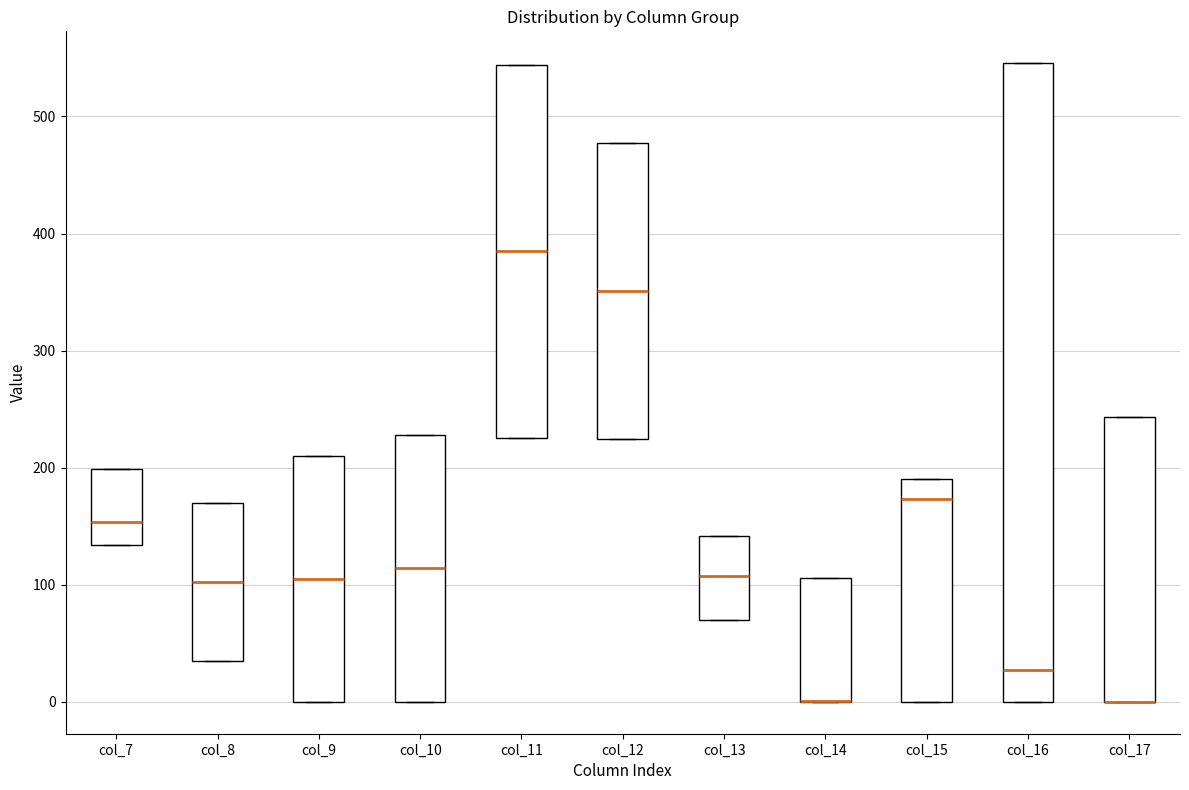

Comparing the boxes themselves (not the whiskers), which one is the tallest?

col_16